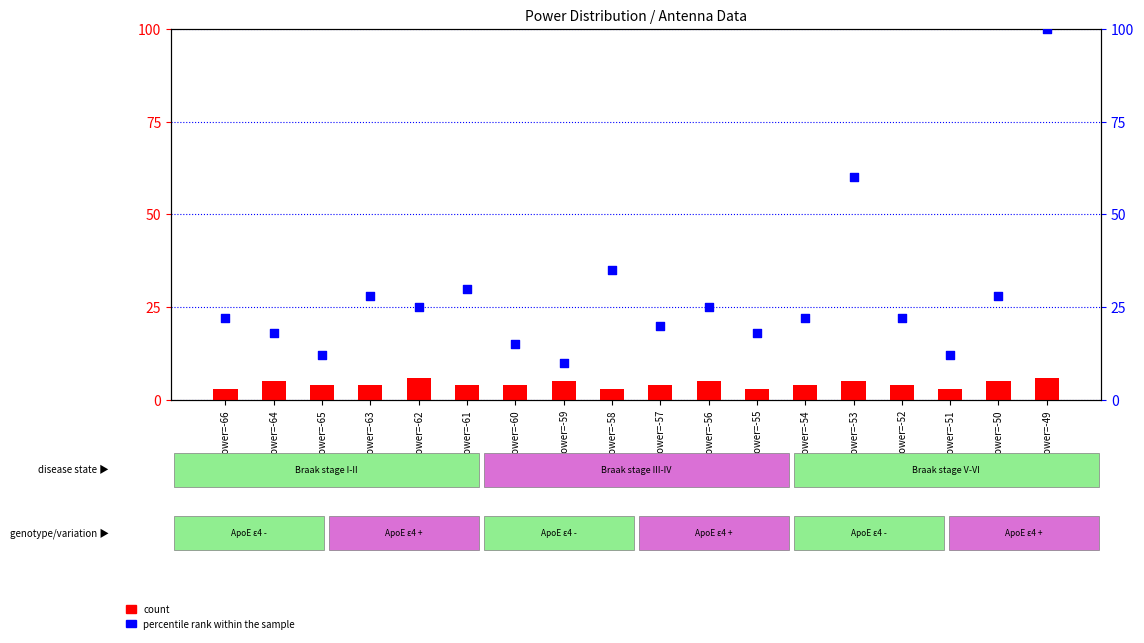

What is the total value across all series at Power=-65?

16